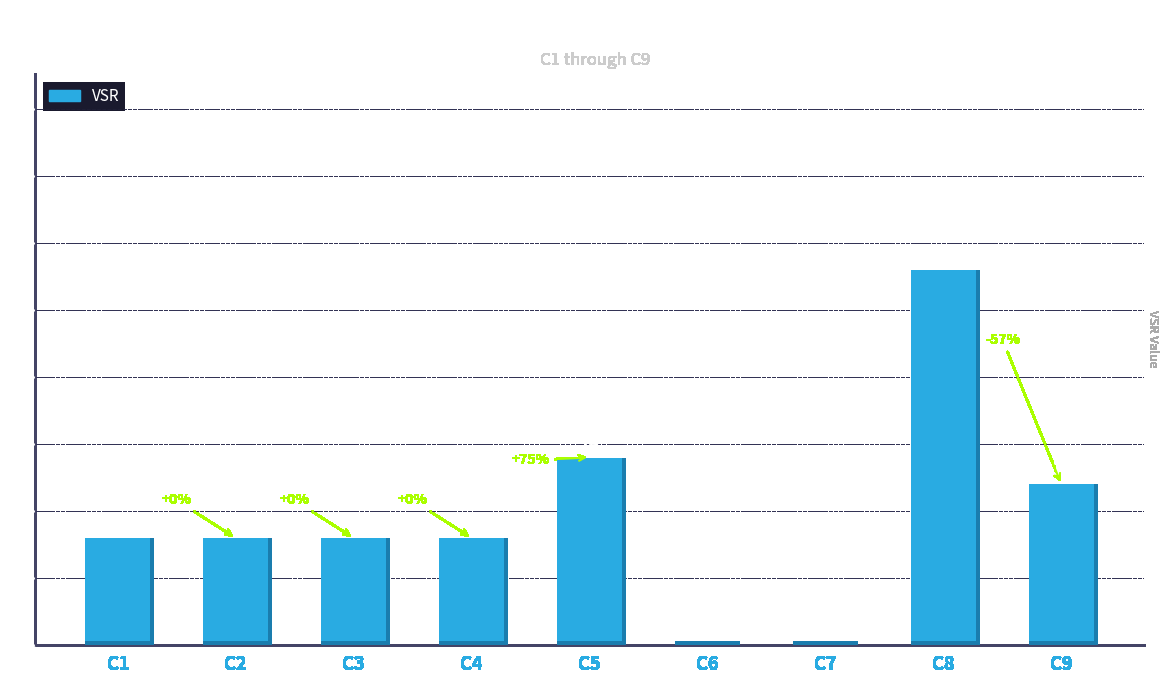

What is the maximum value shown in the chart?

28